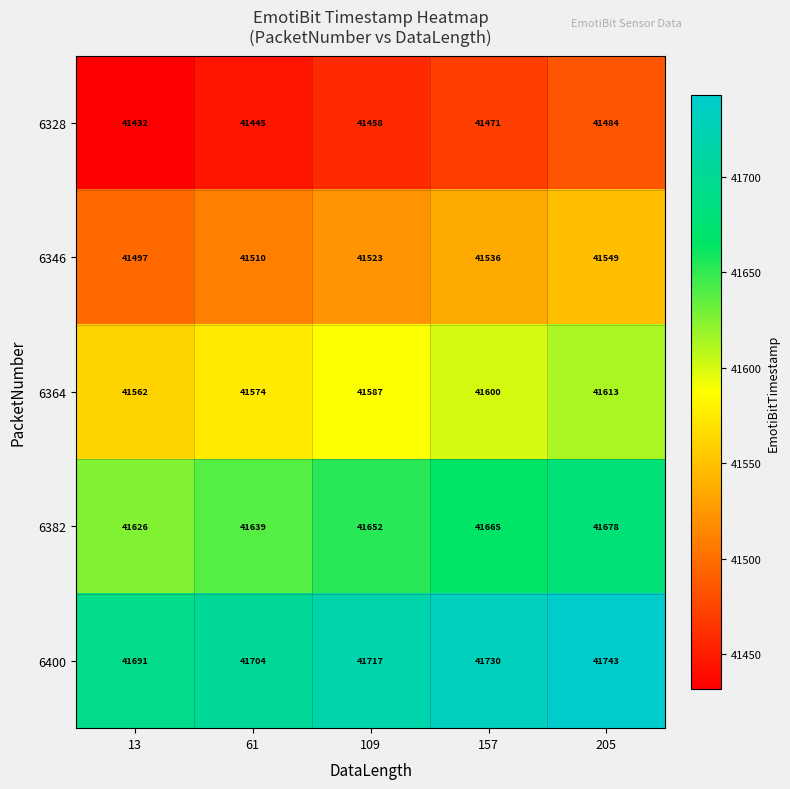

Which series has the largest total across all categories?

6400